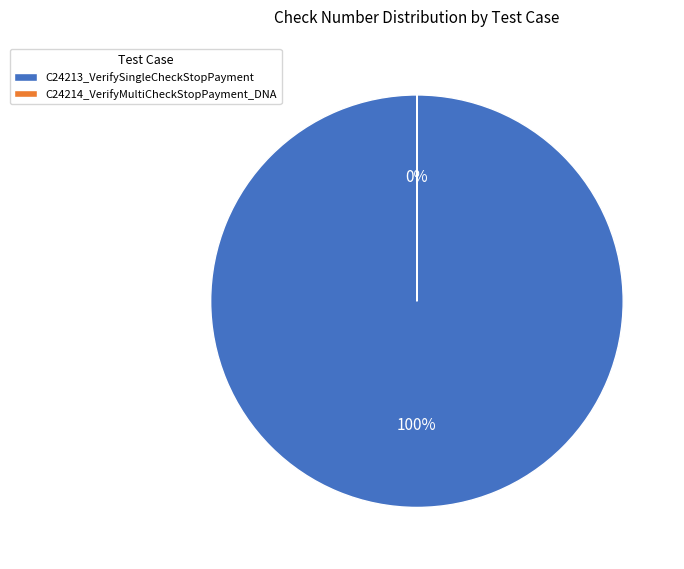

The C24213_VerifySingleCheckStopPayment slice represents 99% of the pie. True or false?

False